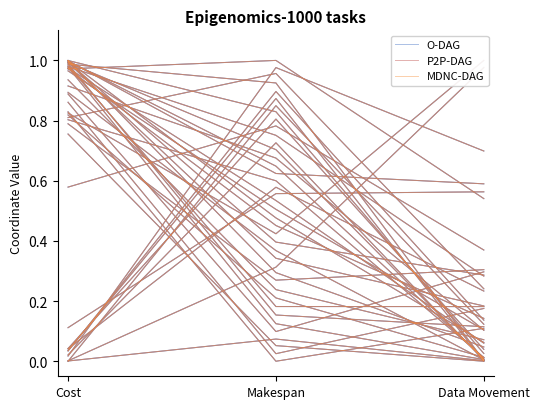

Reading left to right, what are all the values shown in this chart?

O-DAG: Cost=0.8	Makespan=0.0	Data Movement=0.1
P2P-DAG: Cost=0.8	Makespan=0.0	Data Movement=0.1
MDNC-DAG: Cost=0.8	Makespan=0.0	Data Movement=0.1